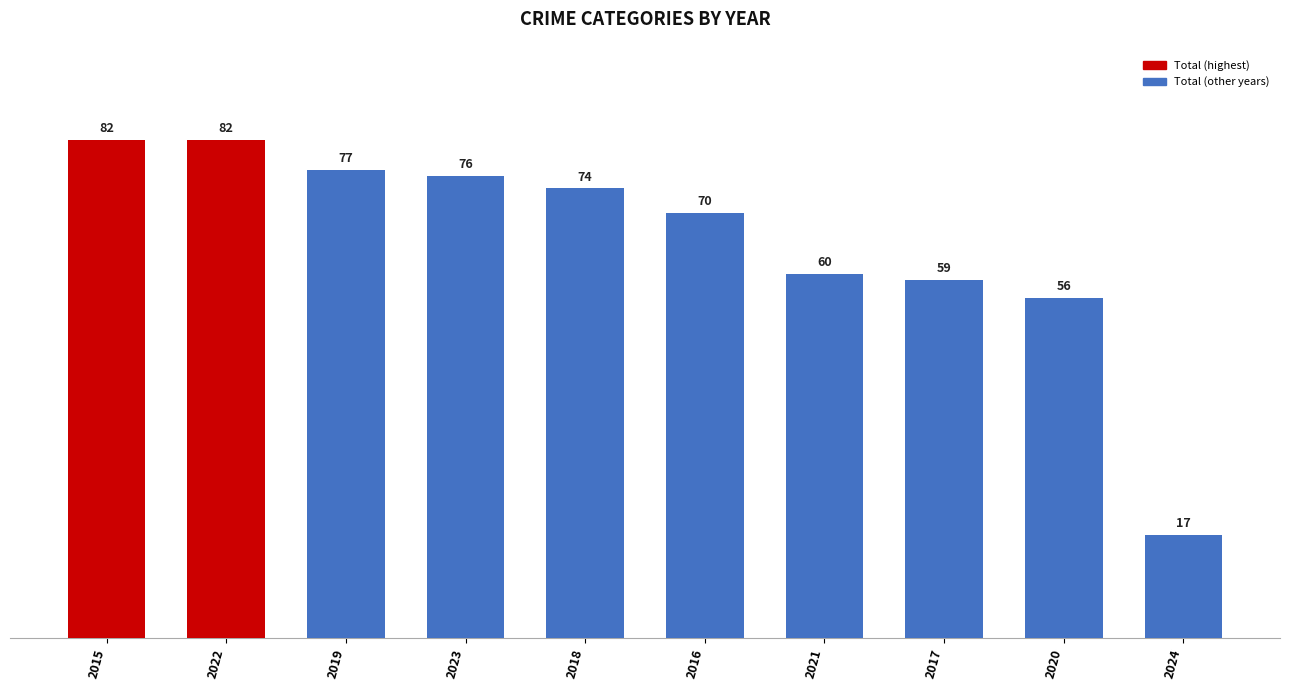

What is the value of the 4th bar from the left?

76